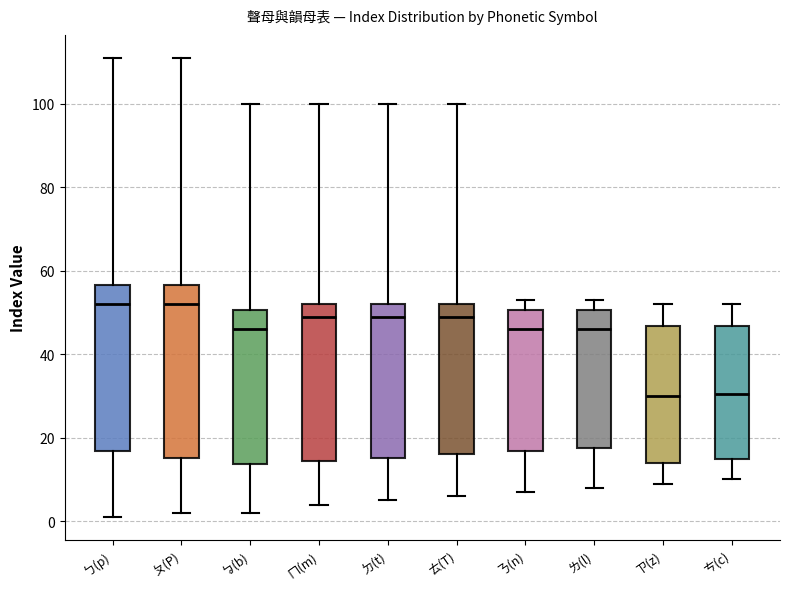

Reading left to right, transcribe this box plot: for each box, give where its median line is, the range the box spans, and where its two whiskers end, as read against the y-axis. The values are not printed on the chart, so give them approximately, as read against the axis.

ㄅ(p): median 52, box 16 to 56, whiskers 2 to 112
ㄆ(P): median 52, box 16 to 56, whiskers 2 to 112
ㆠ(b): median 46, box 14 to 50, whiskers 2 to 100
ㄇ(m): median 50, box 14 to 52, whiskers 4 to 100
ㄉ(t): median 50, box 16 to 52, whiskers 6 to 100
ㄊ(T): median 50, box 16 to 52, whiskers 6 to 100
ㄋ(n): median 46, box 16 to 50, whiskers 8 to 54
ㄌ(l): median 46, box 18 to 50, whiskers 8 to 54
ㄗ(z): median 30, box 14 to 46, whiskers 10 to 52
ㄘ(c): median 30, box 16 to 46, whiskers 10 to 52